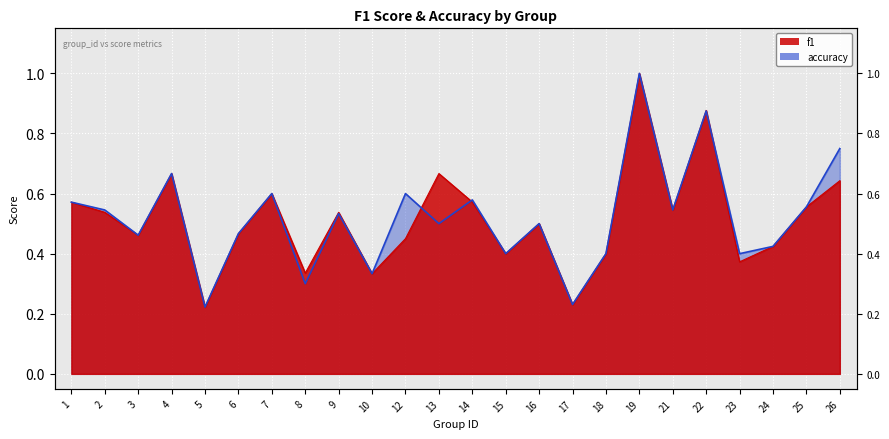

What value does the f1 series have at 5?

0.2